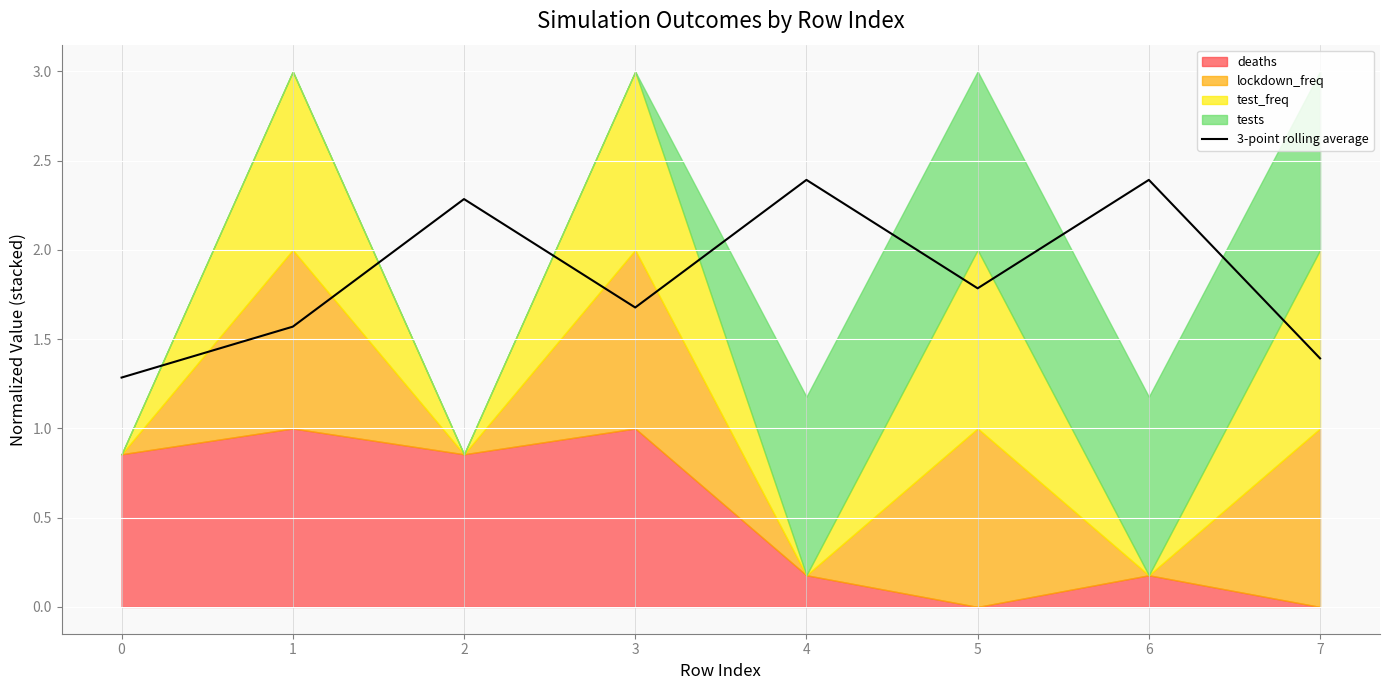

Reading right to left, extract all data points from this chart.

1.4	2.4	1.8	2.4	1.7	2.3	1.6	1.3